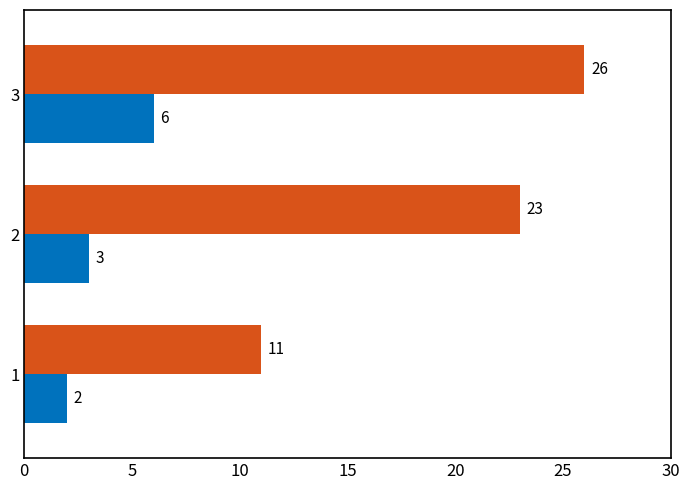

At which category is the sum across all series the highest?

3